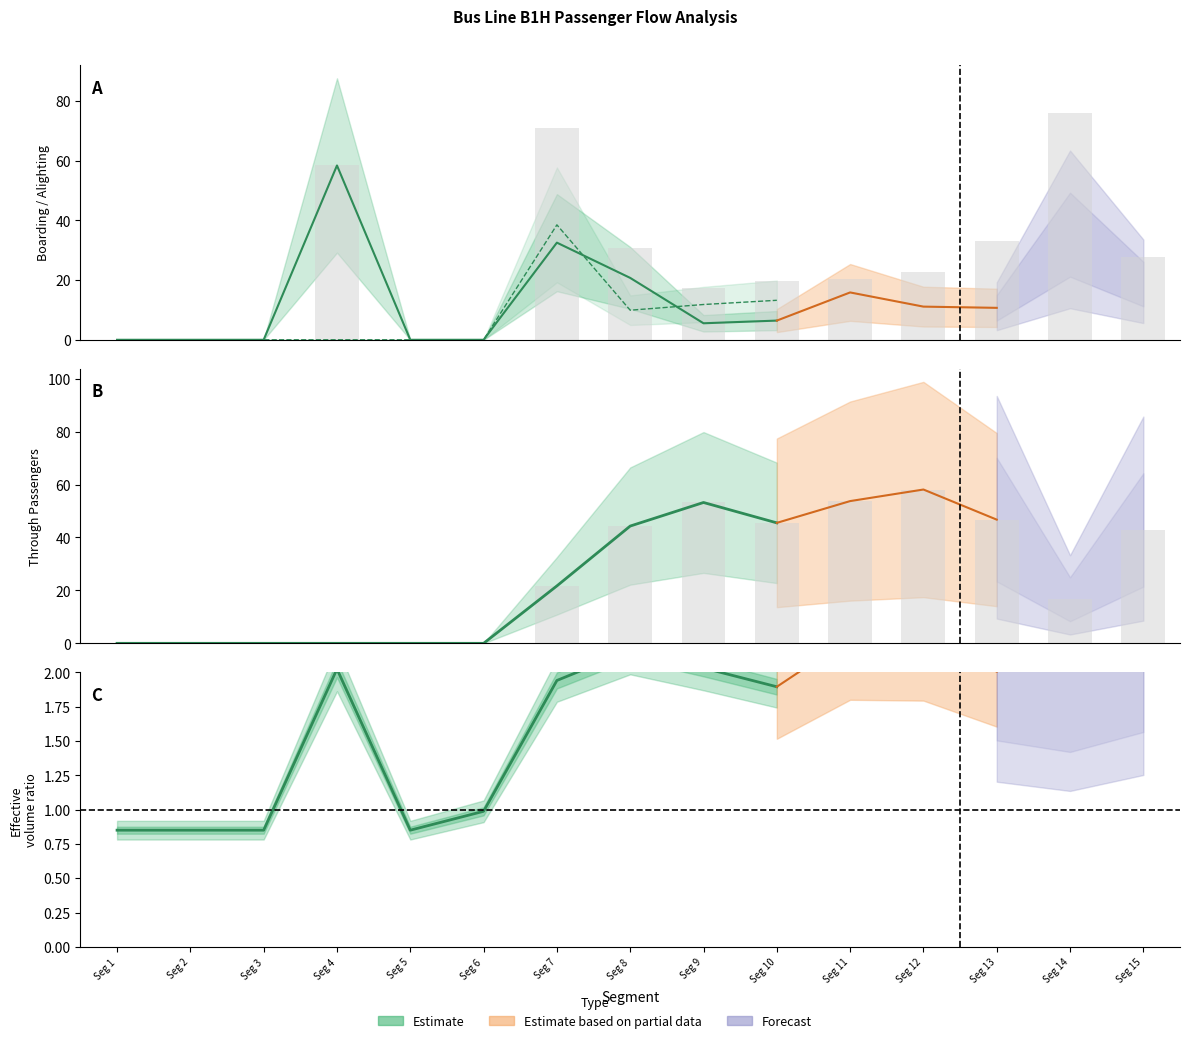

Is the value of PASSTHROUGH at 2 greater than the value of PASSBOARD at 9?

No